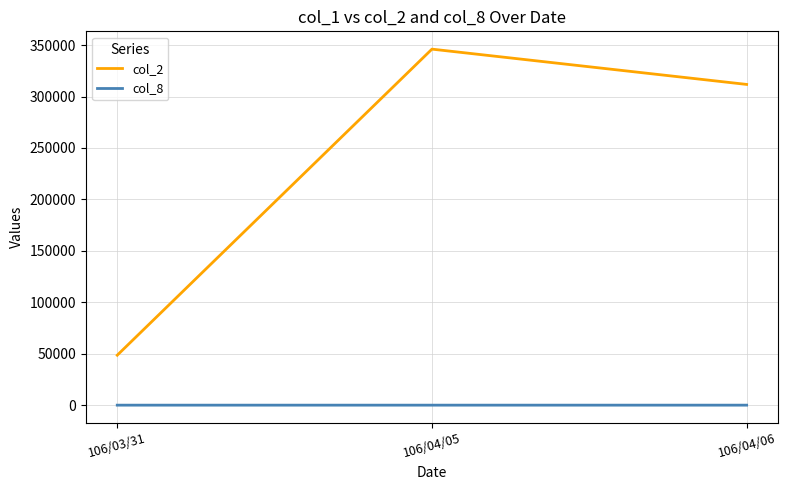

How many lines are shown in the chart?

2